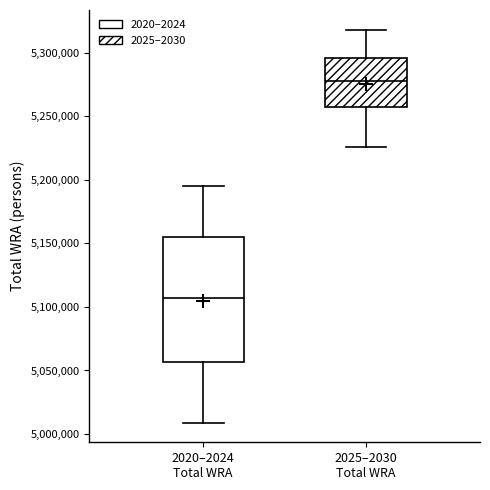

Reading left to right, read every box against the y-axis: the position of its median line, the range the box covers, and the ends of its whiskers. The values are not printed on the chart, so give them approximately, as read against the axis.

2020–2024 Total WRA: median 5105000, box 5055000 to 5155000, whiskers 5010000 to 5195000
2025–2030 Total WRA: median 5280000, box 5260000 to 5295000, whiskers 5225000 to 5320000